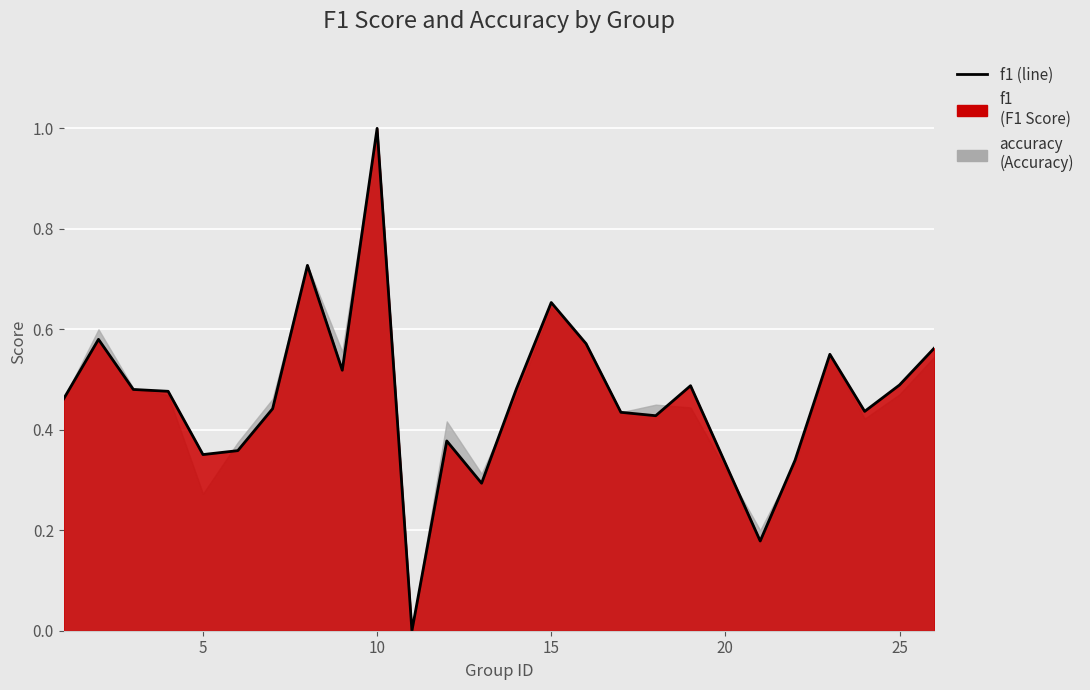

What is the value of the 2nd point from the left?

0.6